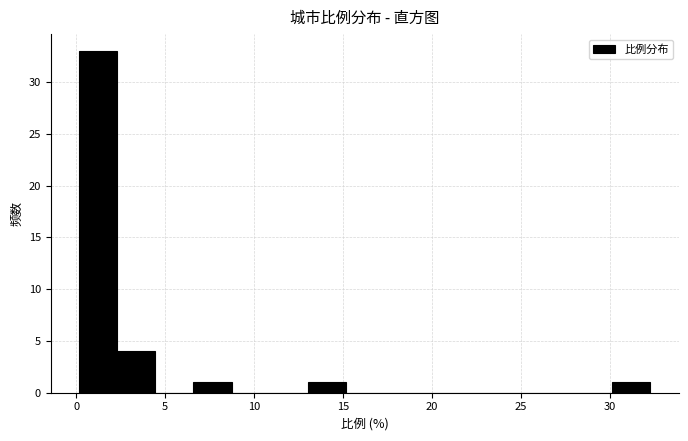

Reading left to right, transcribe this chart: for each bar, give the range it covers on the x-axis and its height. Neither the bar edges nor the heights are printed on the chart, so give them approximately, as read against the axes.

0.0 to 2.5: 33
2.5 to 4.5: 4
4.5 to 6.5: 0
6.5 to 8.5: 1
8.5 to 11.0: 0
11.0 to 13.0: 0
13.0 to 15.0: 1
15.0 to 17.5: 0
17.5 to 19.5: 0
19.5 to 21.5: 0
21.5 to 23.5: 0
23.5 to 26.0: 0
26.0 to 28.0: 0
28.0 to 30.0: 0
30.0 to 32.5: 1